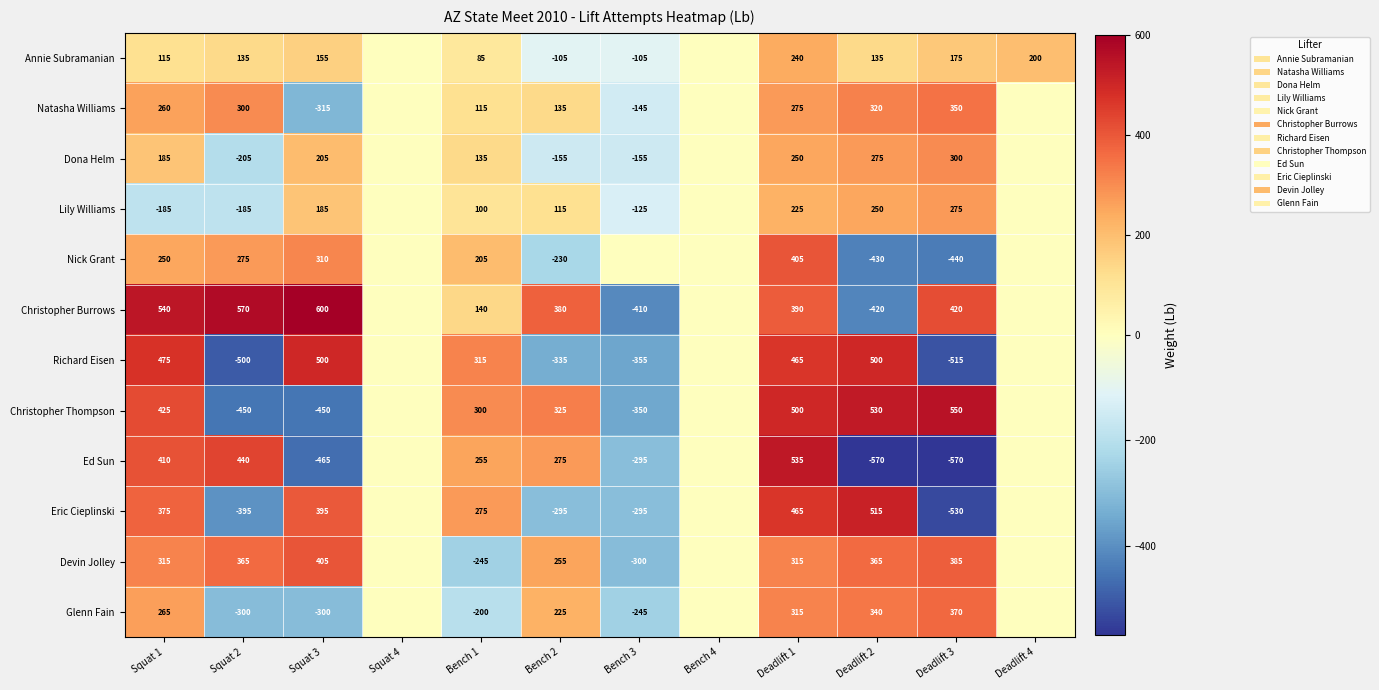

The value of Natasha Williams at Bench 3 is -145. True or false?

True